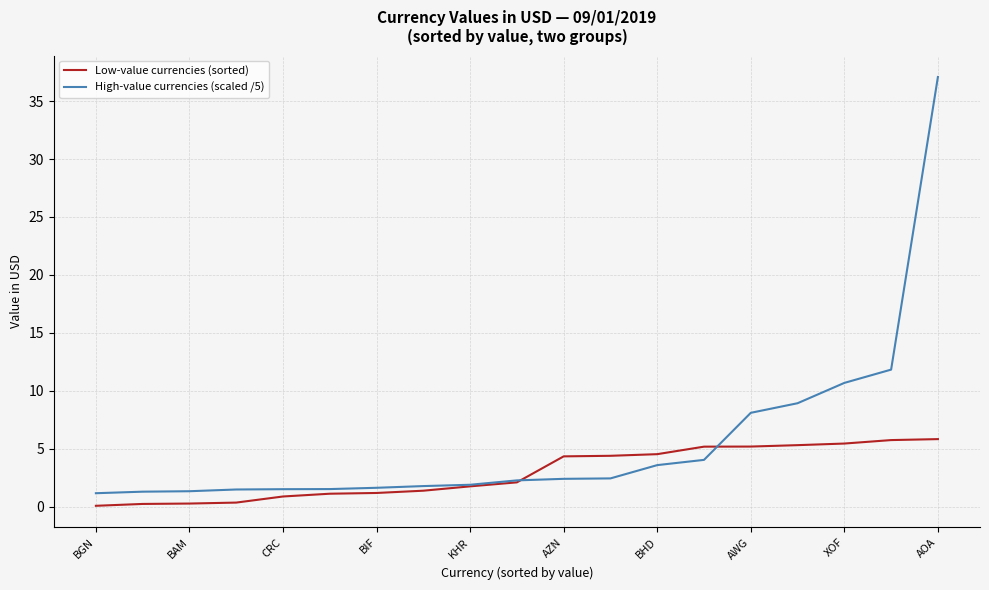

What is the average value of the Low-value currencies (sorted) series?

2.9